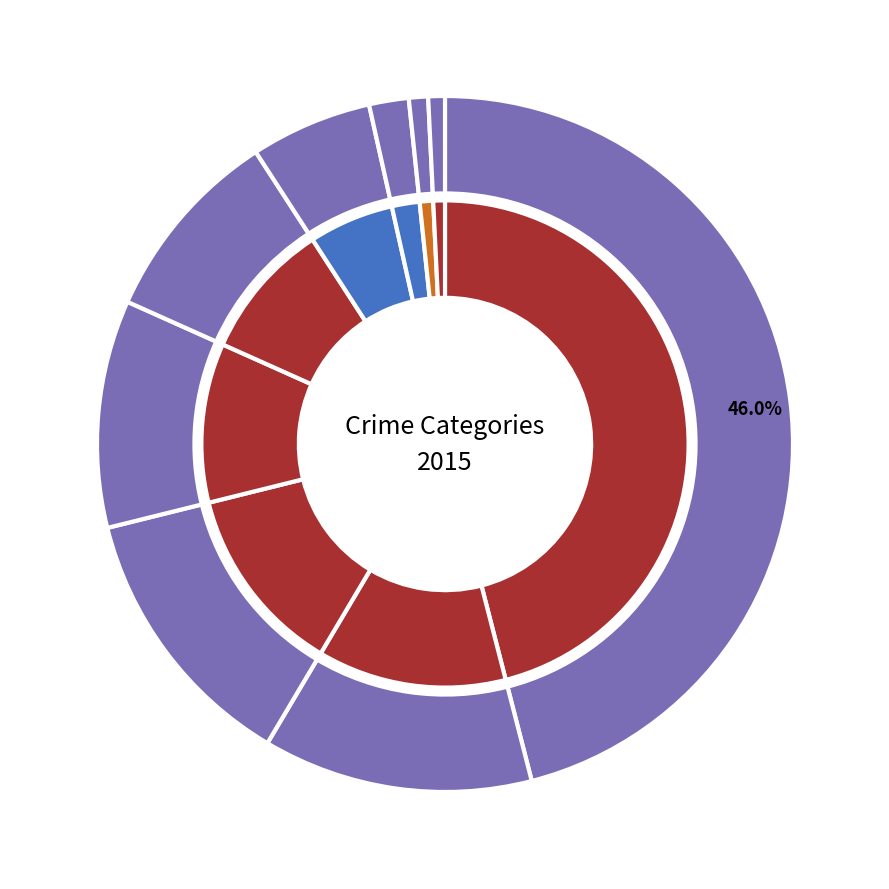

What percentage is NOT represented by Arson?

99.1%